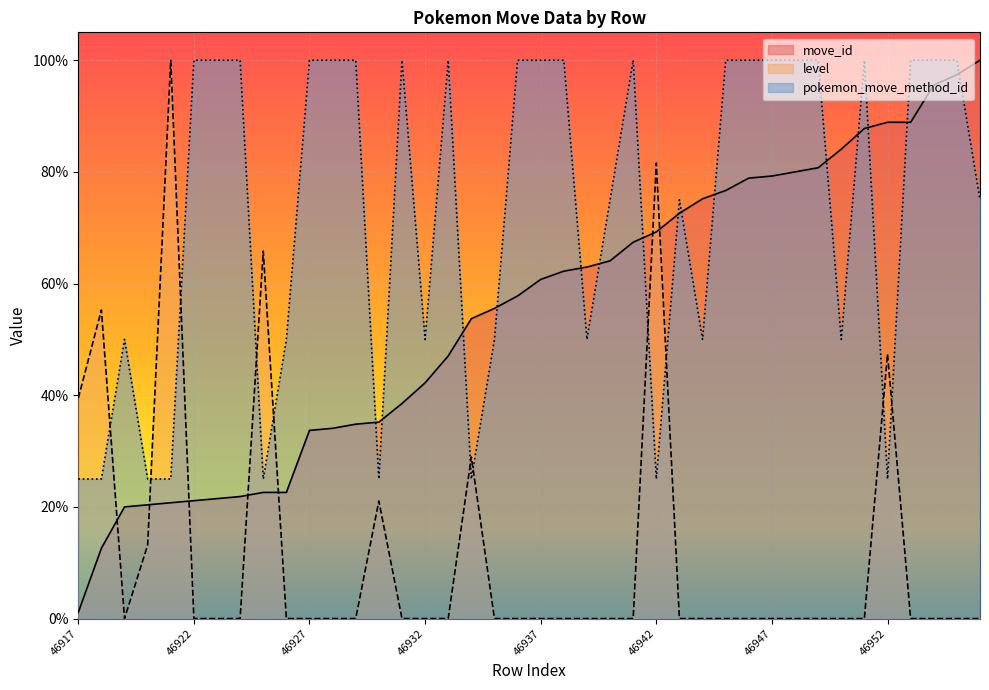

At which label is move_id closest to 50?

46933